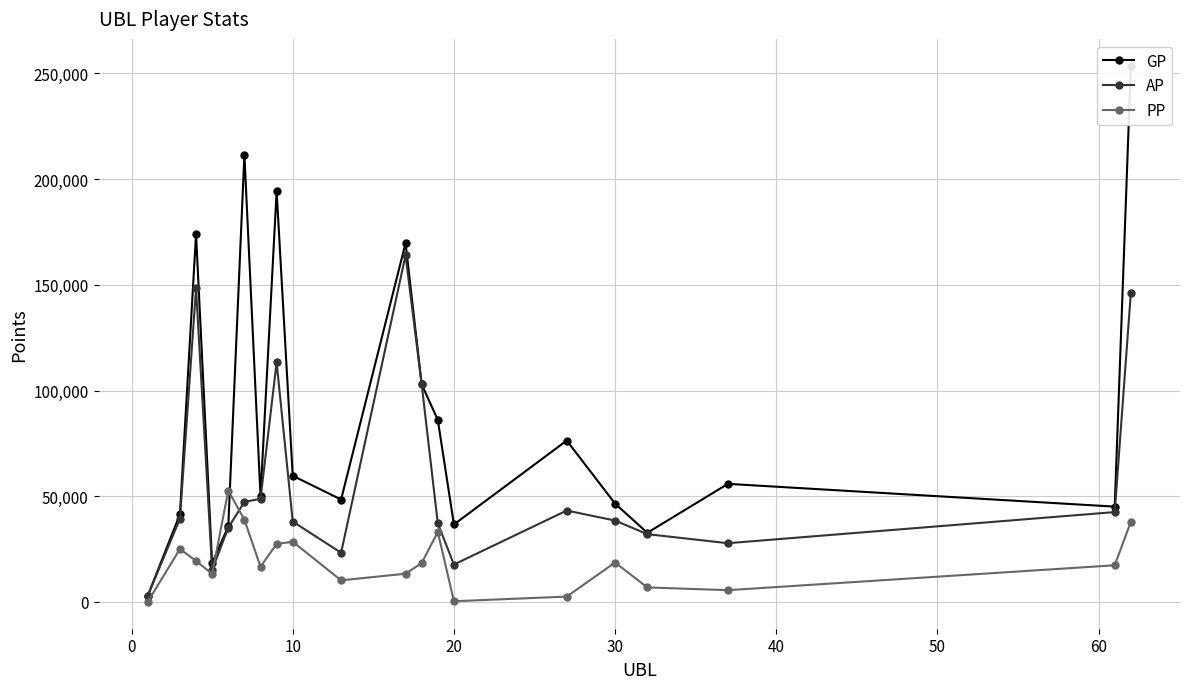

Reading right to left, what are all the values shown in this chart?

GP: 253660	45076	55846	32700	46501	76331	36630	86128	102909	169743	48420	59683	194253	50009	211608	35770	18309	173930	41437	2816
AP: 146204	42495	27777	32050	38483	43223	17683	37171	102896	163986	23252	38013	113351	48760	47329	35070	15167	148353	39345	2816
PP: 37875	17335	5552	6855	18637	2523	315	33108	18376	13345	10207	28458	27415	16642	38910	52672	13276	19389	25007	0